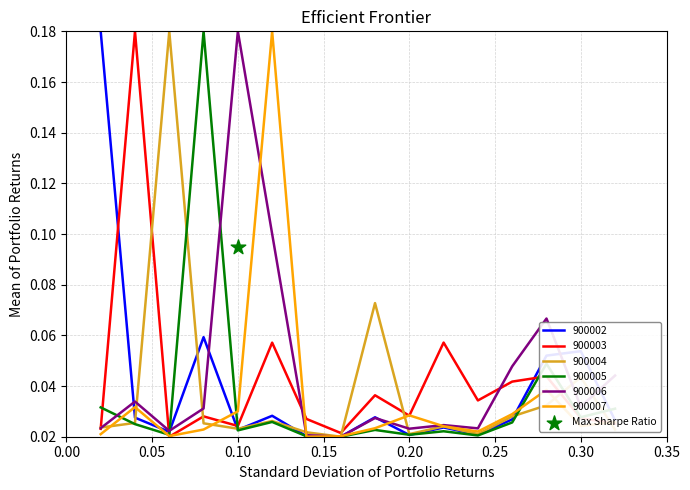

Is the value of 900005 at 0.10 greater than the value of 900004 at 0.30?

No